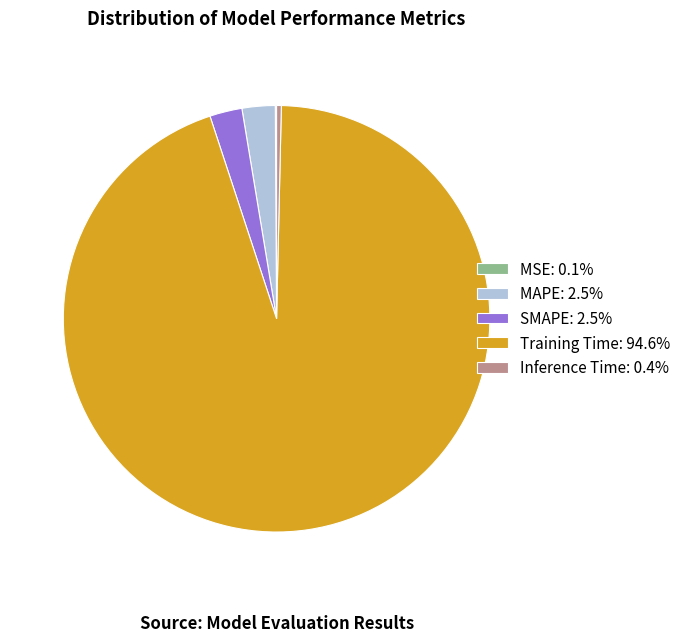

Combined, do Training Time: 94.6% and MAPE: 2.5% account for over 50%?

Yes